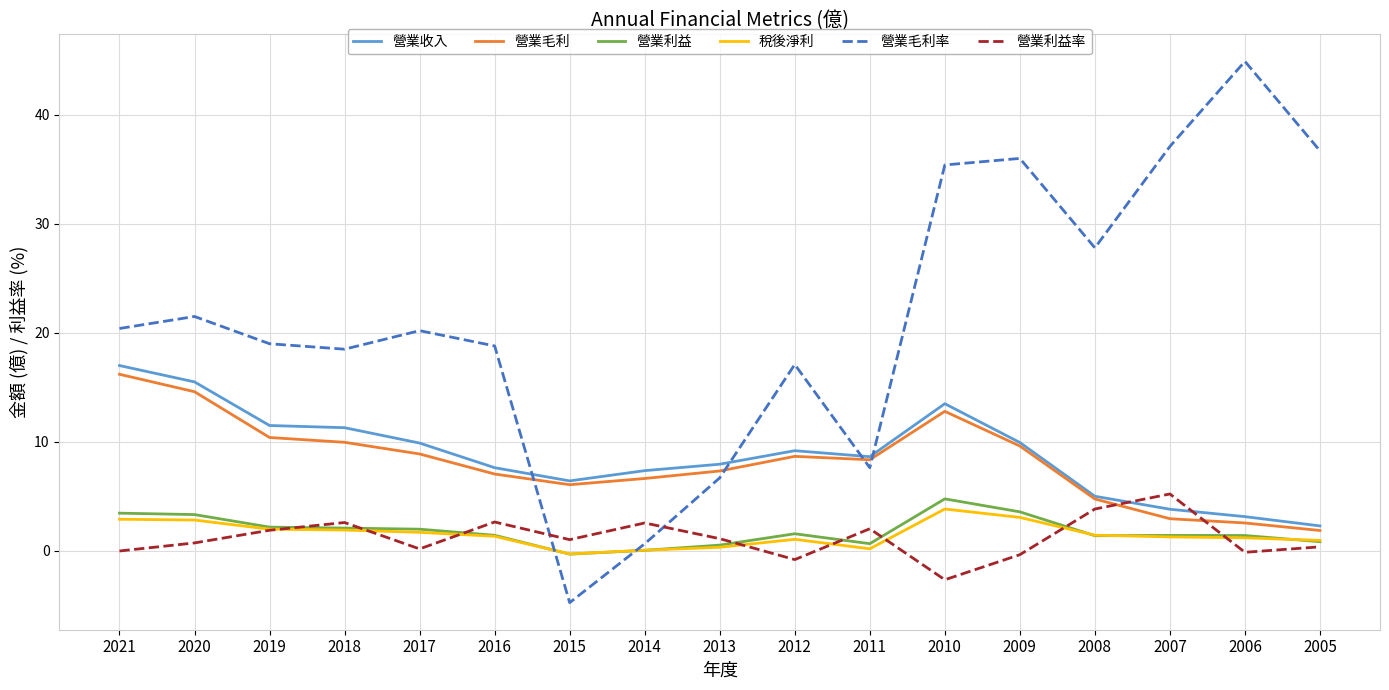

Which series has the largest total across all categories?

營業毛利率